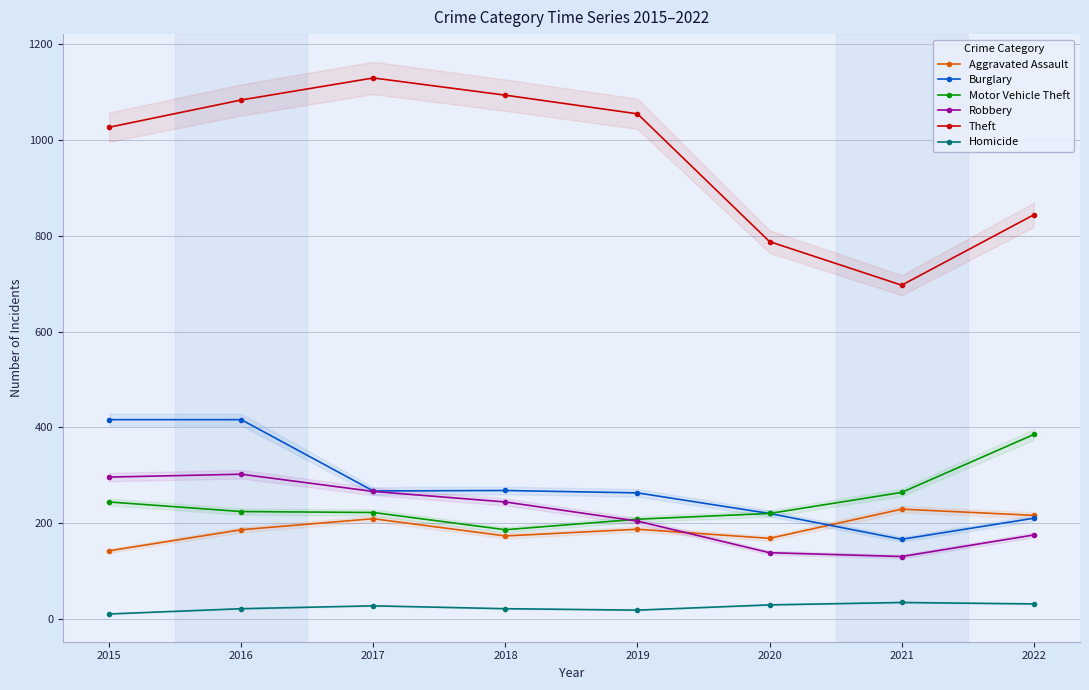

Which category has the lowest value in the Motor Vehicle Theft series?

2018